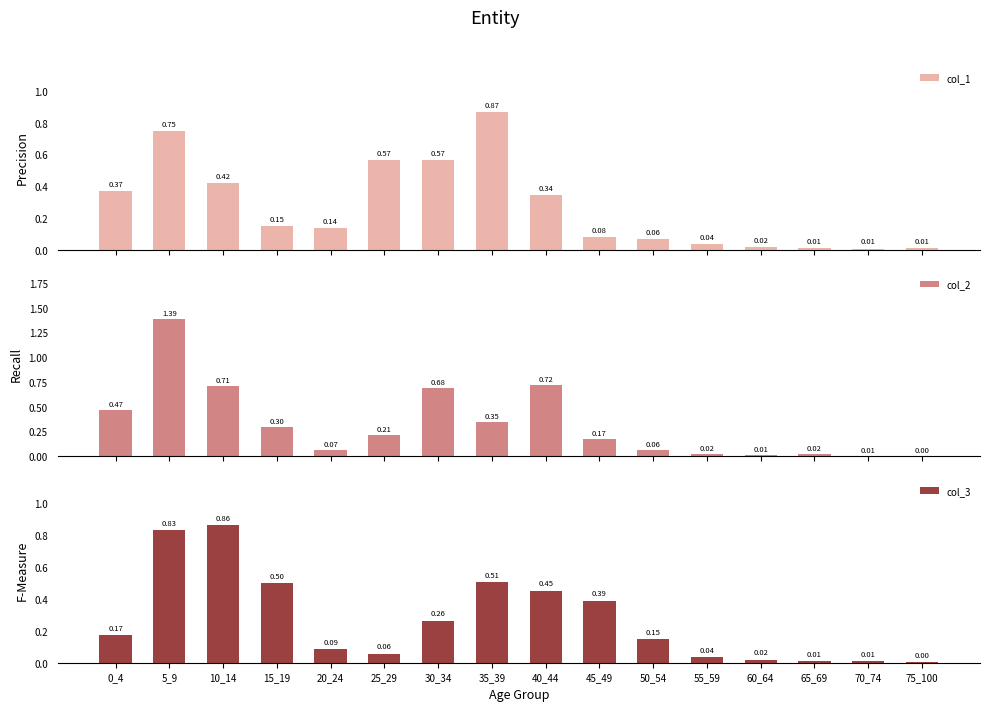

What are all the series names shown in the legend?

col_1, col_2, col_3